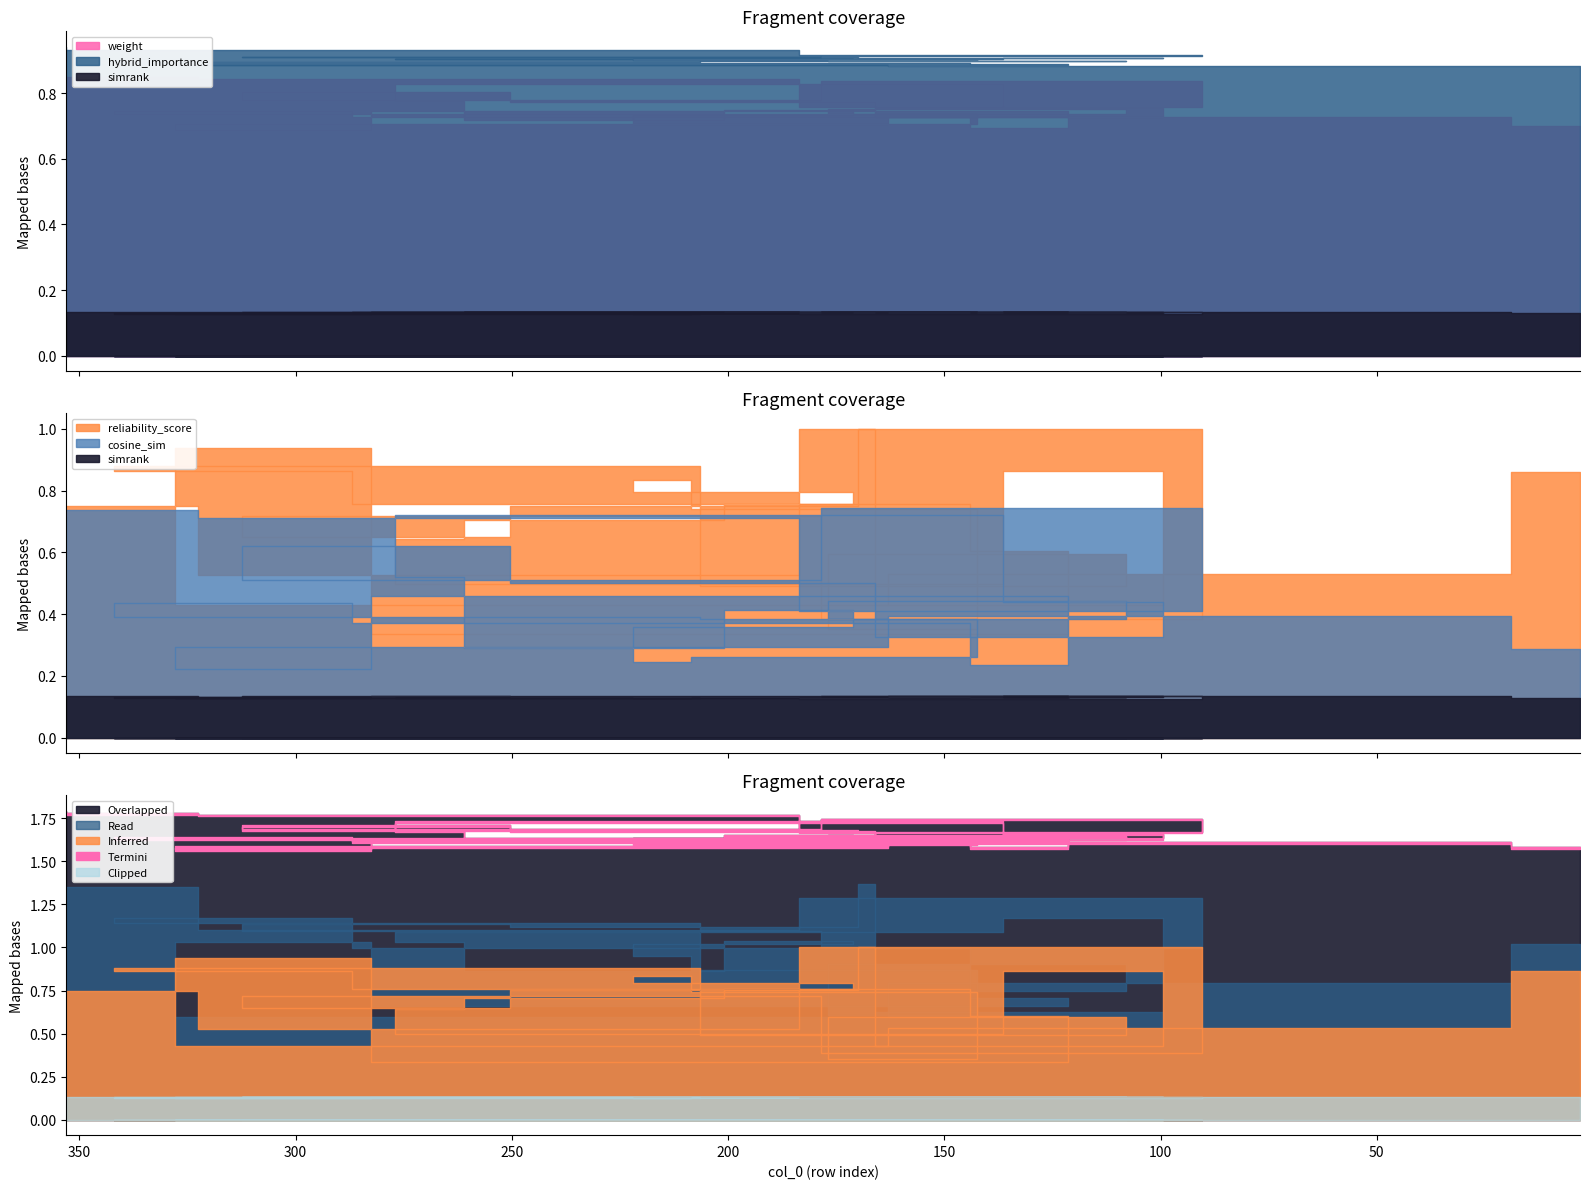

True or false: hybrid_importance and weight cross at least once.

False